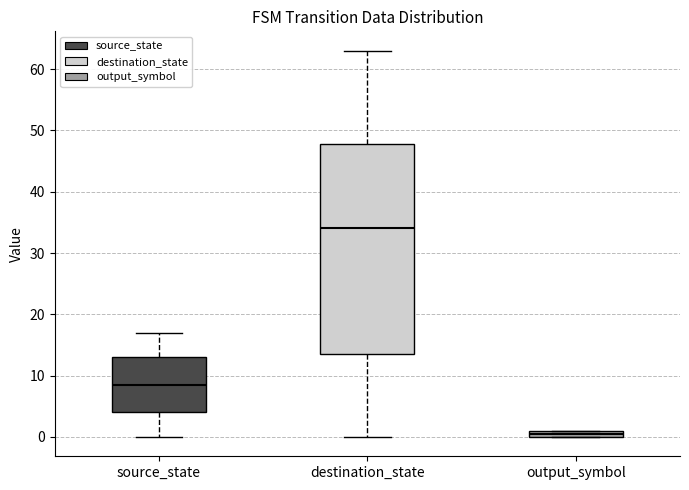

Comparing the boxes themselves (not the whiskers), which one is the tallest?

destination_state